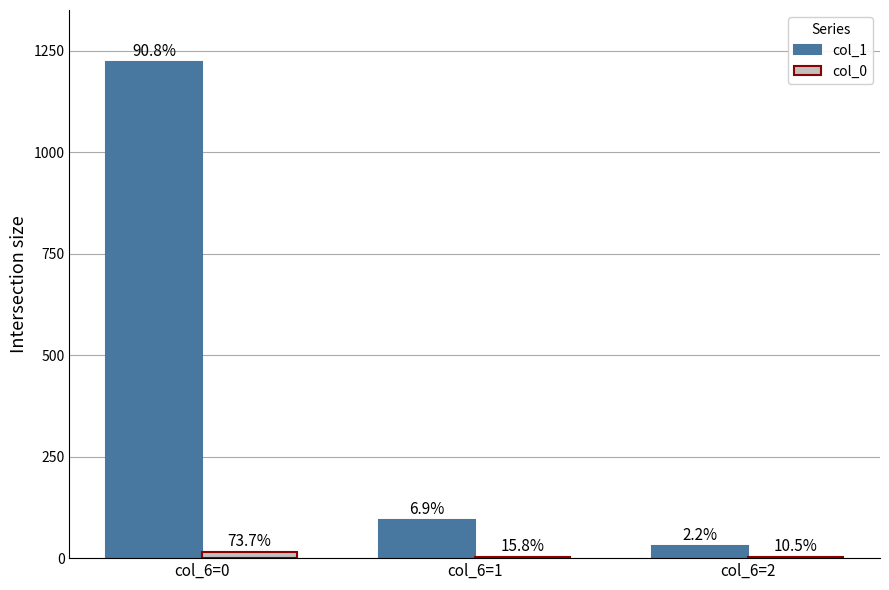

Are the bars horizontal?

No